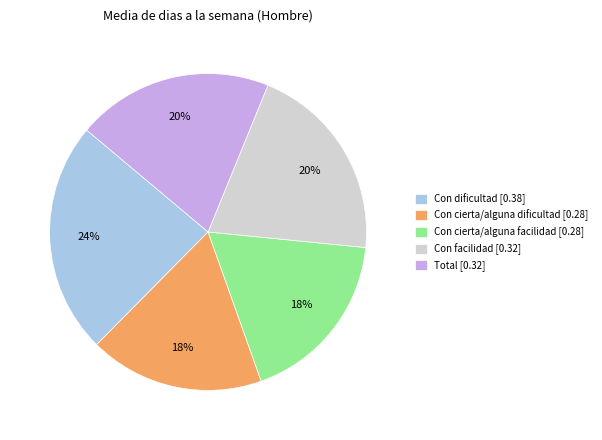

To the nearest percent, what is the combined percentage of Con facilidad and Con dificultad?

44%